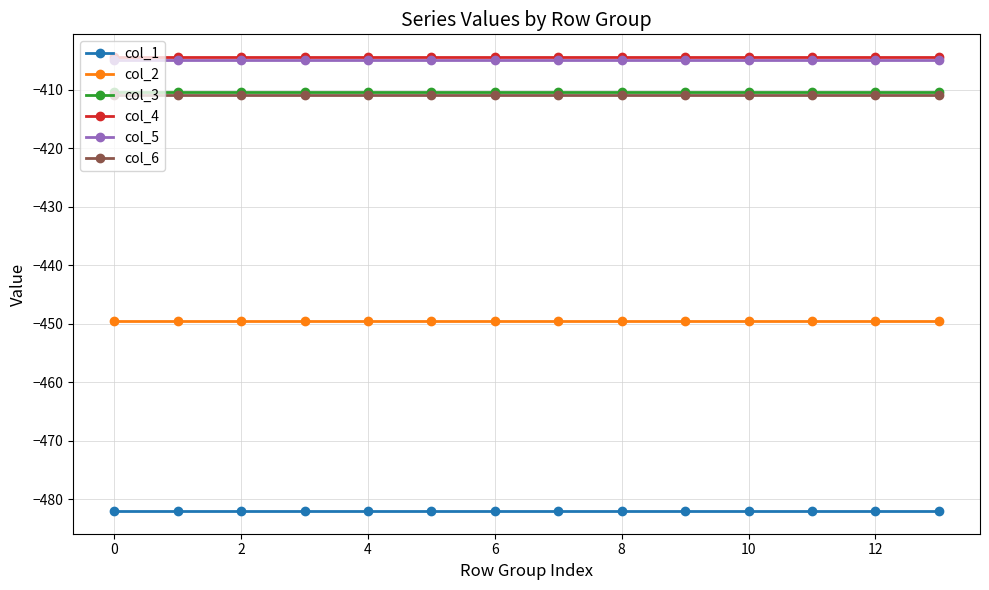

What is the value of the col_1 point at the 11th from the left?

-482.0